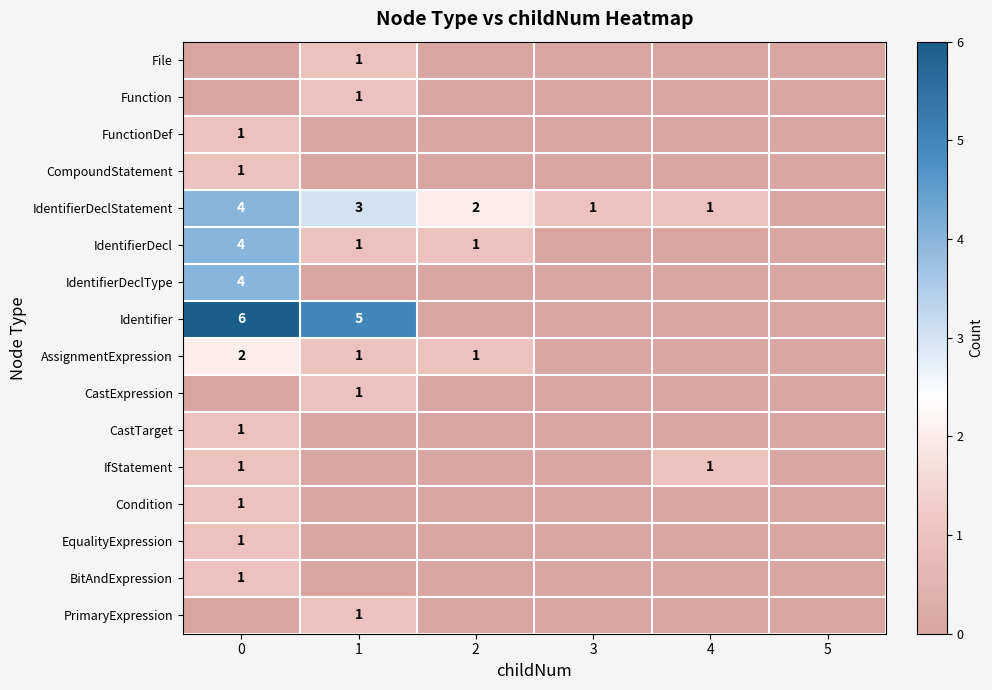

Is it true that IfStatement equals 1 at 0?

True